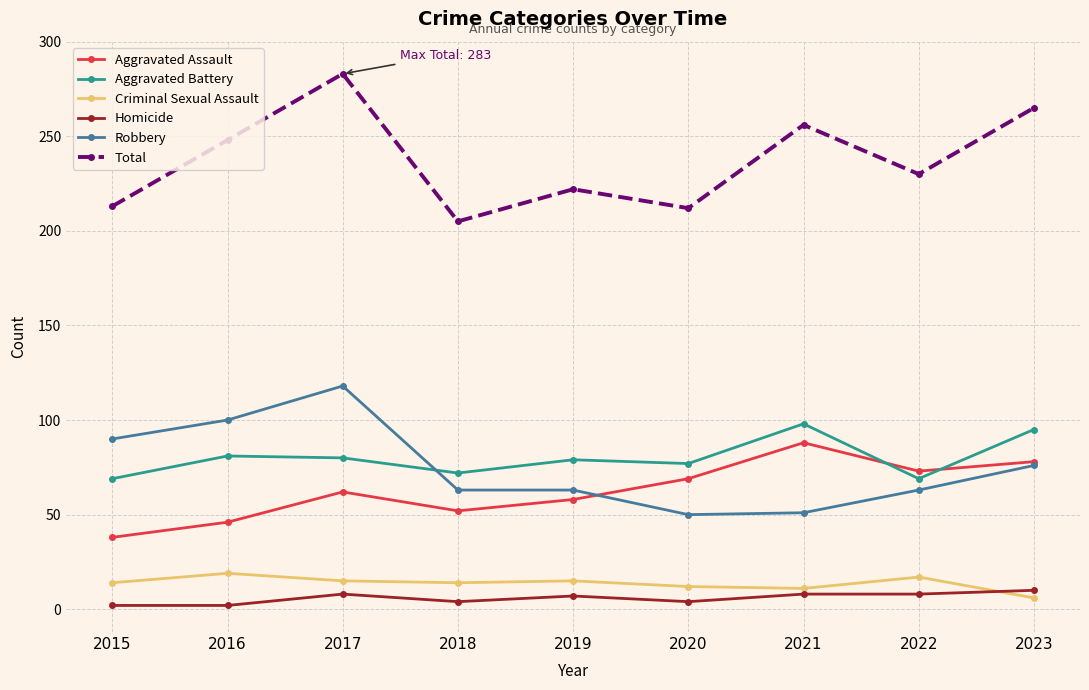

What is the total value across all series at 2019?

444